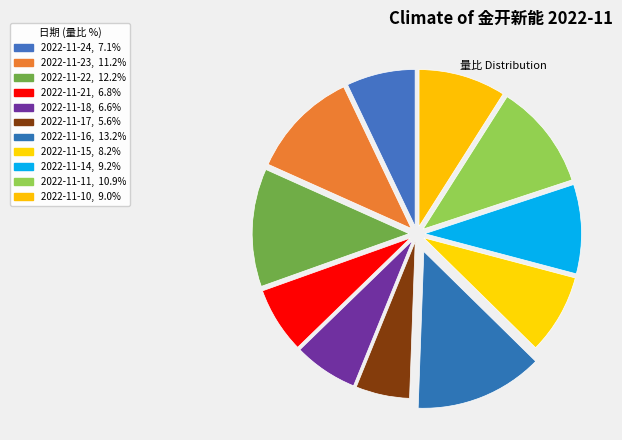

Which slice is the largest?

2022-11-16